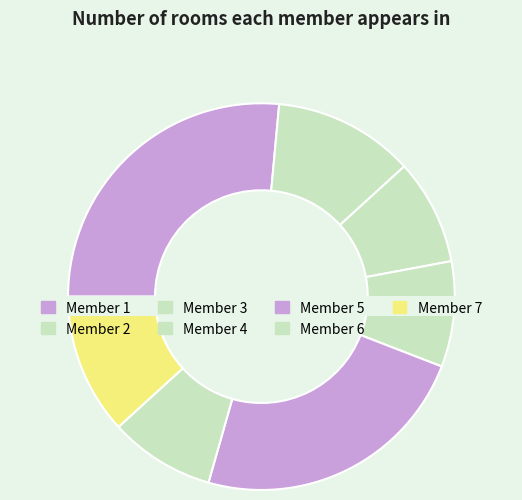

Which slice is the largest?

1